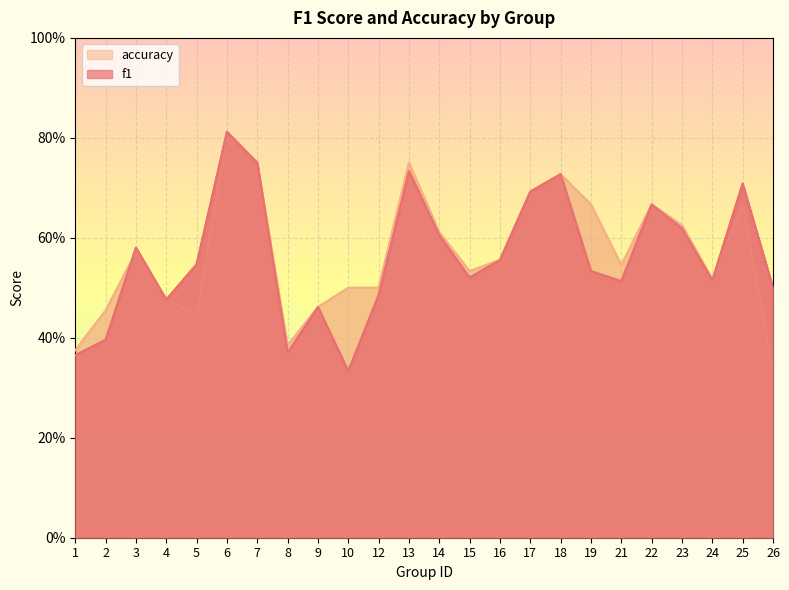

At how many categories does at least one series exceed 0?

24